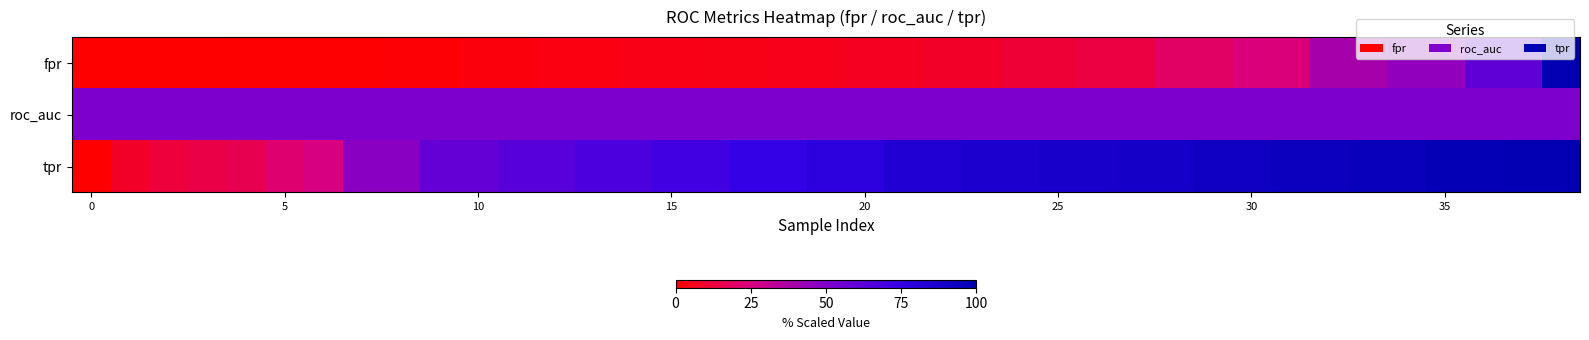

Reading right to left, list all the values displayed in this chart.

fpr: 100.0	60.3	60.3	45.0	45.0	39.1	39.1	23.8	23.8	19.9	19.9	13.2	13.2	10.6	10.6	7.9	7.9	6.6	6.6	5.3	5.3	4.6	4.6	4.0	4.0	3.3	3.3	2.6	2.6	1.3	1.3	0.7	0.7	0.7	0.7	0.0	0.0	0.0	0.0
roc_auc: 50.0	50.0	50.0	50.0	50.0	50.0	50.0	50.0	50.0	50.0	50.0	50.0	50.0	50.0	50.0	50.0	50.0	50.0	50.0	50.0	50.0	50.0	50.0	50.0	50.0	50.0	50.0	50.0	50.0	50.0	50.0	50.0	50.0	50.0	50.0	50.0	50.0	50.0	50.0
tpr: 100.0	100.0	98.0	98.0	96.1	96.1	94.1	94.1	92.2	92.2	90.2	90.2	88.2	88.2	86.3	86.3	84.3	84.3	78.4	78.4	74.5	74.5	70.6	70.6	66.7	66.7	62.7	62.7	58.8	58.8	47.1	47.1	25.5	21.6	15.7	13.7	11.8	7.8	0.0